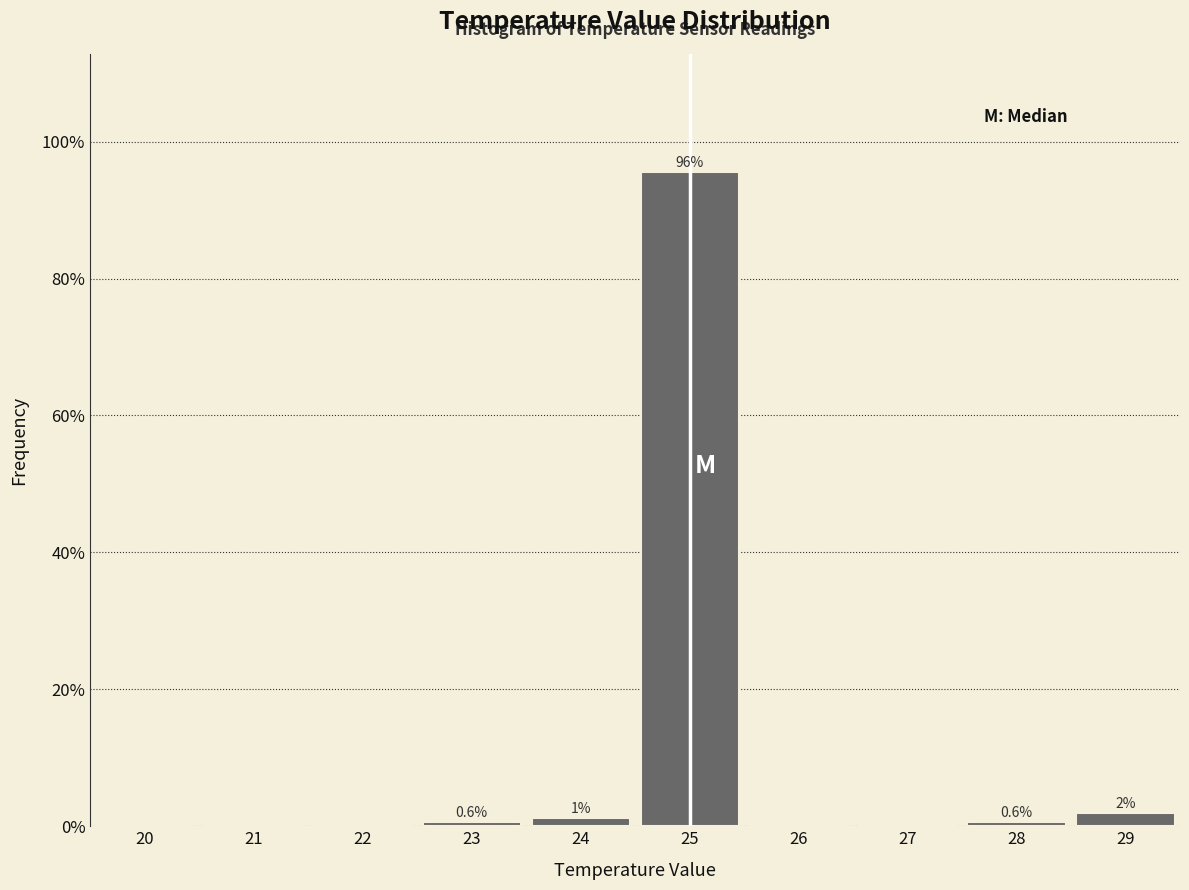

Where is the data nearest to the value 47?

29